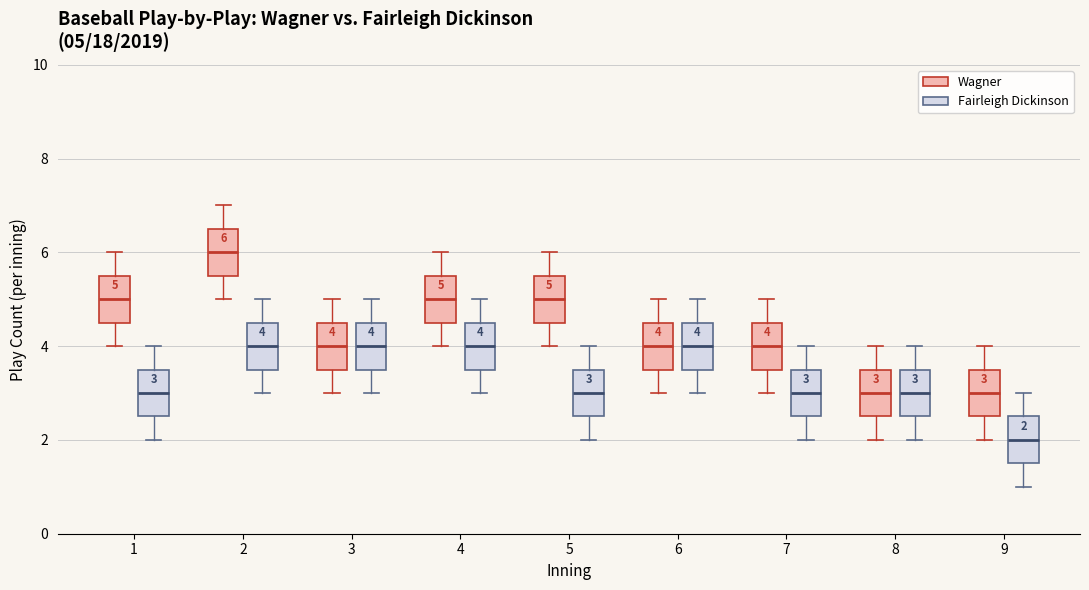

Which box's median line is the highest?

2 (Wagner)